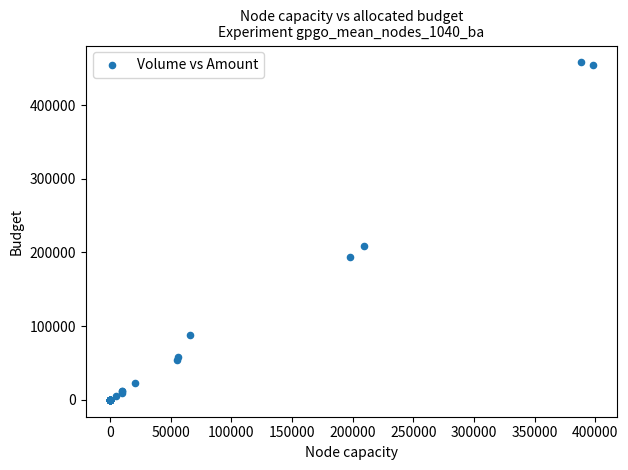

What Y value in the scatter plot is closest to 228960?

208580